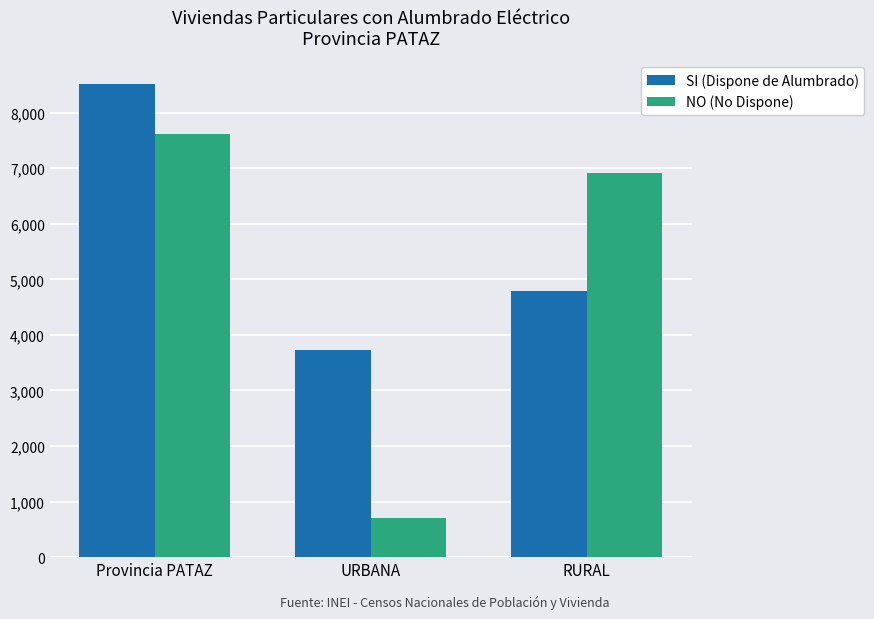

The SI (Dispone de Alumbrado) series shows 8515 at Provincia PATAZ. True or false?

True